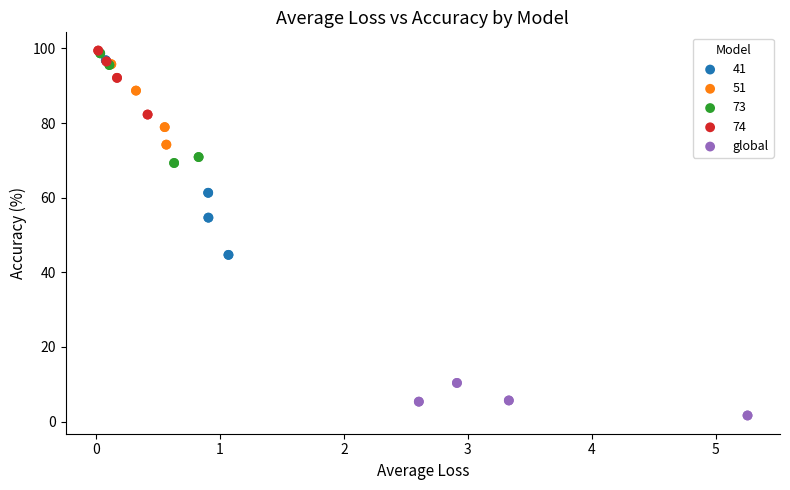

Which series has the widest spread of Y values?

41